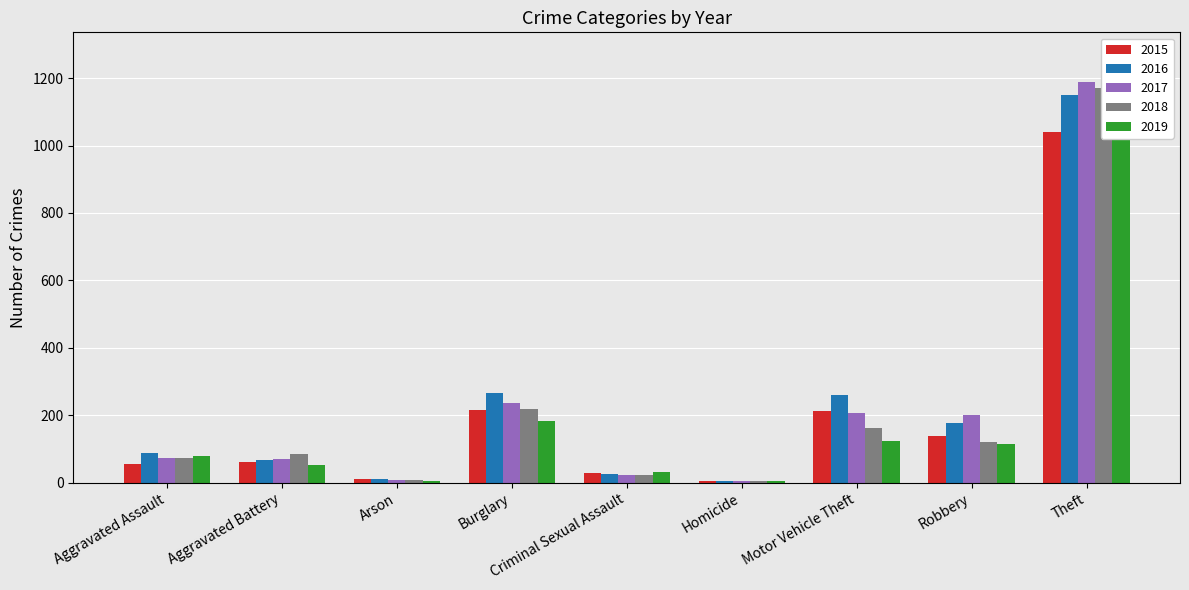

Rank the series by their maximum value, from highest to lowest.

2019, 2017, 2018, 2016, 2015